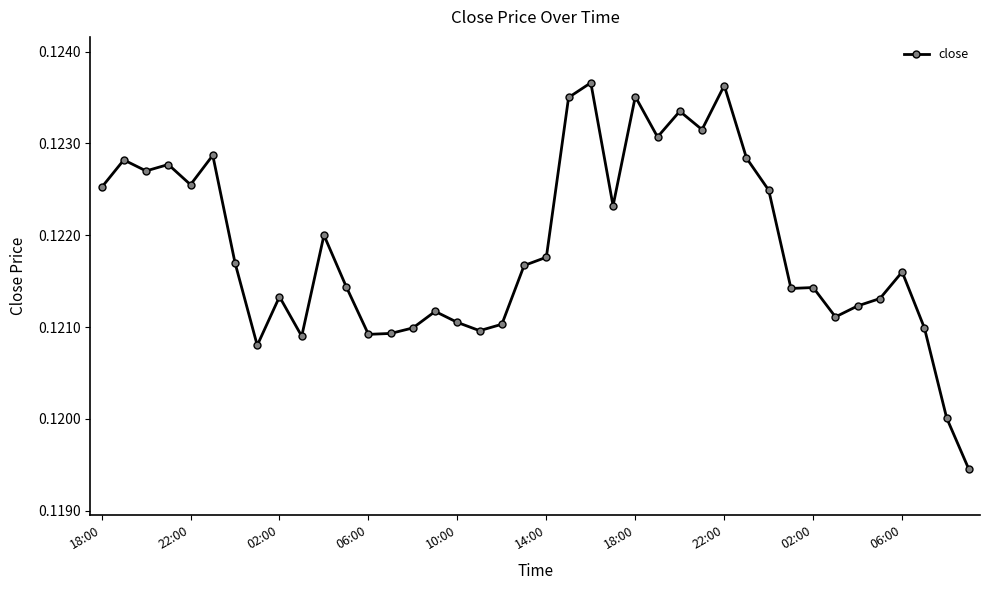

How many values are between 0 and 1?

40